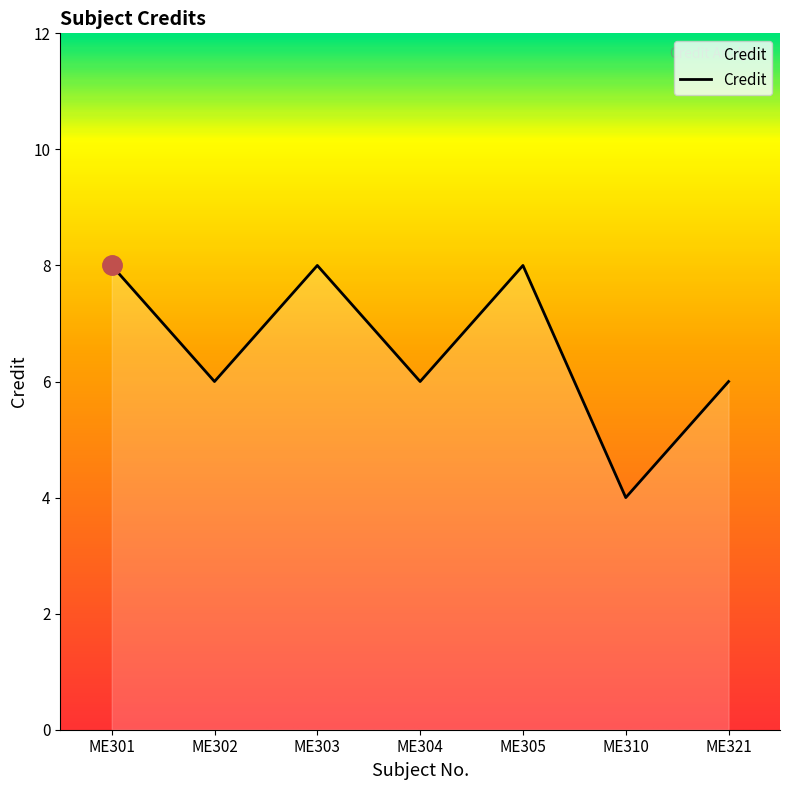

Does the chart have visible grid lines?

No